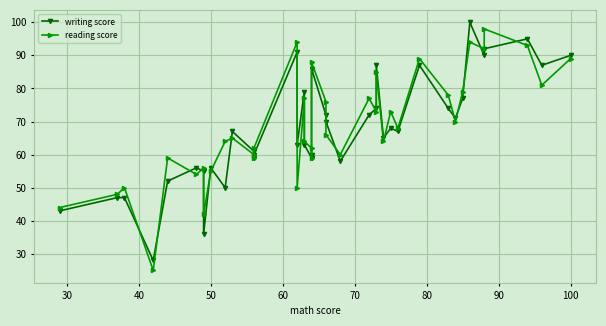

The value of writing score at 14 is 147. True or false?

False